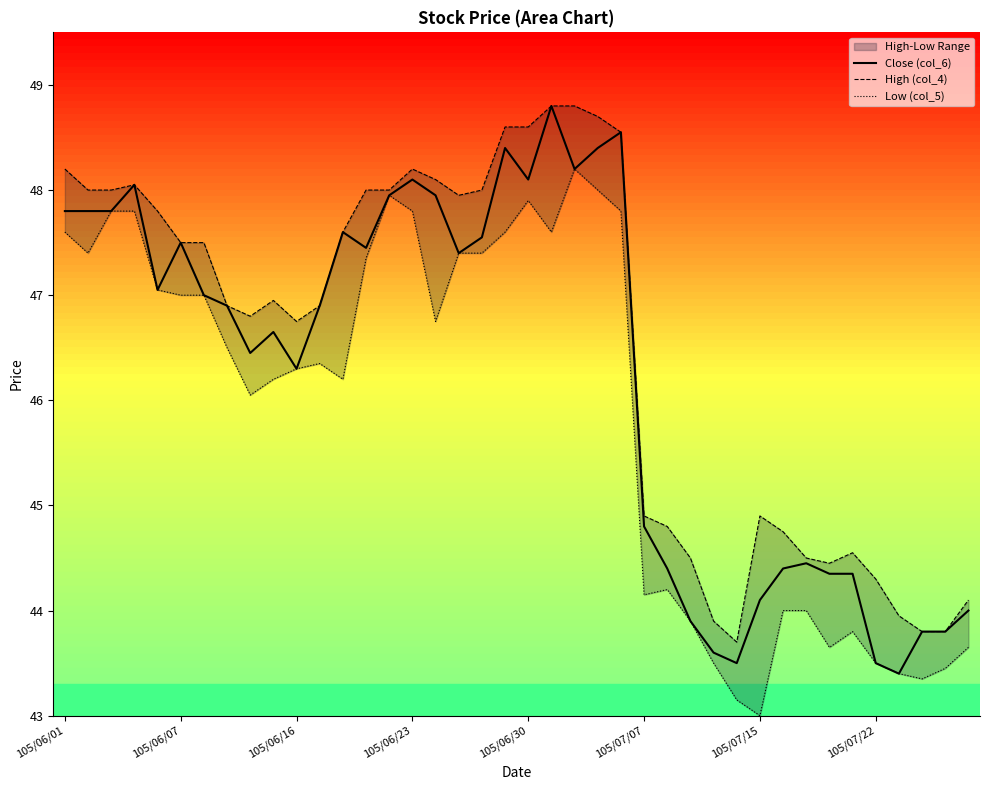

Where does the Low (col_5) series first go above 46?

105/06/01